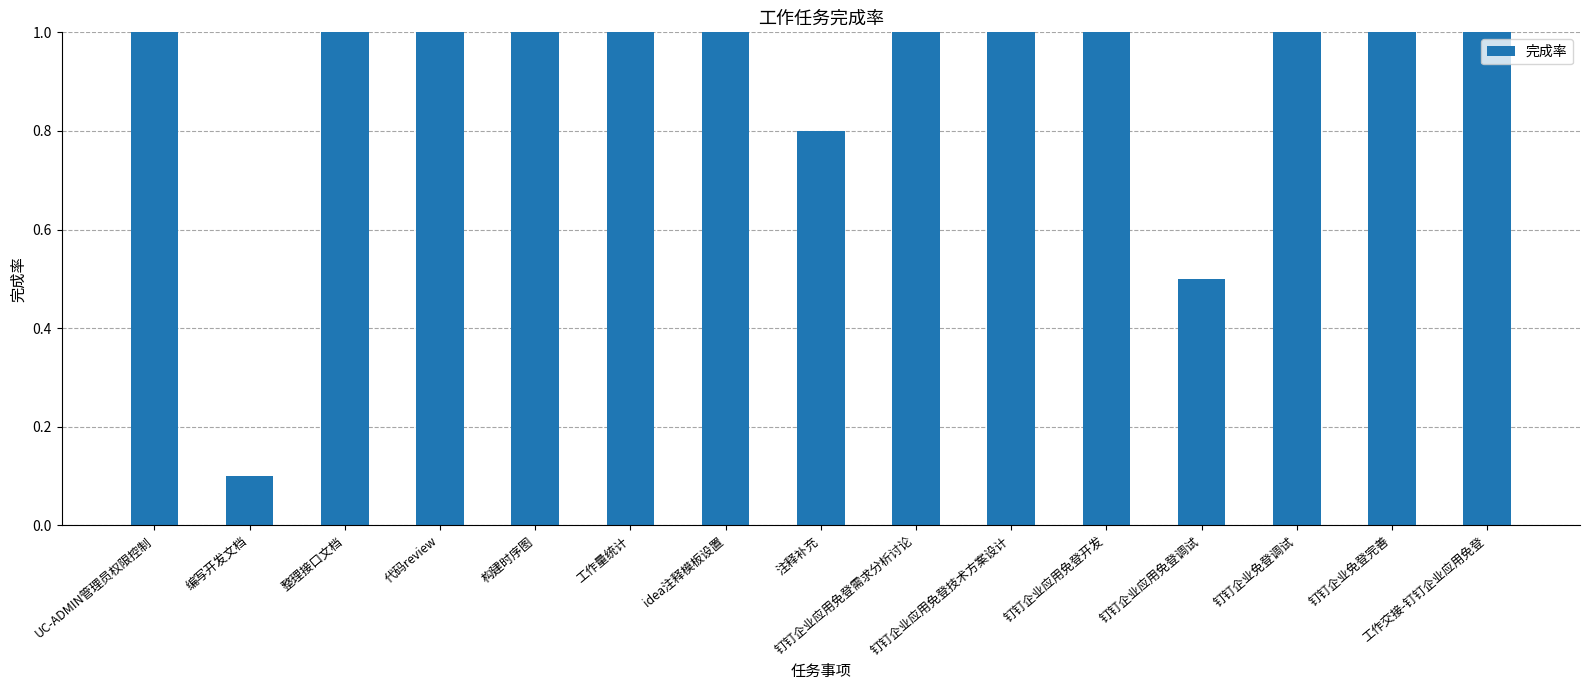

What is the sum of all values?

13.4